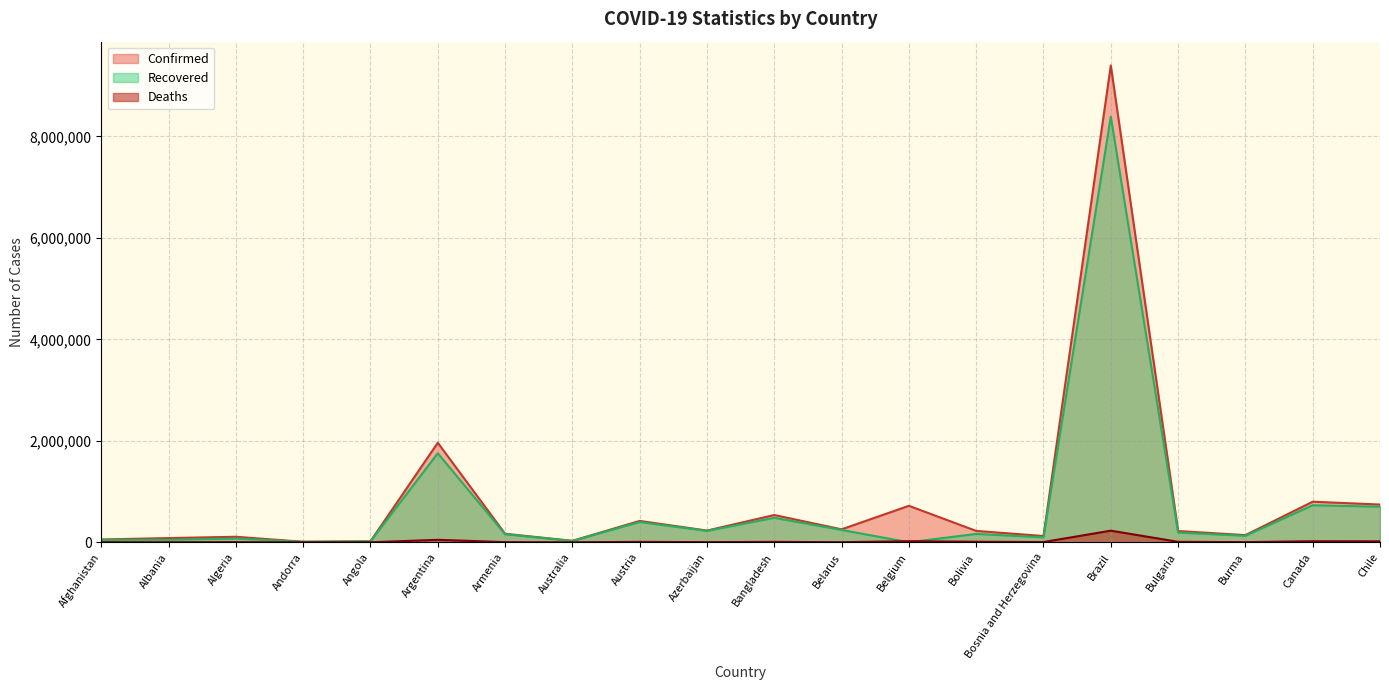

Is it true that Recovered equals 701315 at Chile?

True